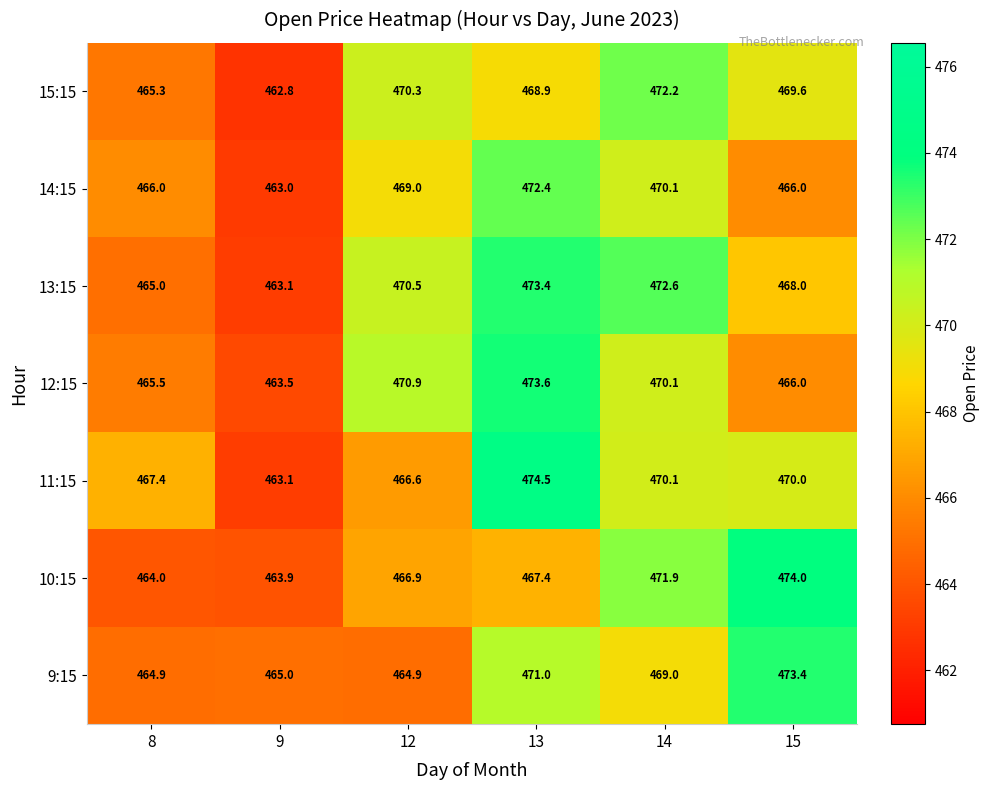

The 11:15 series shows 677.0 at 13. True or false?

False